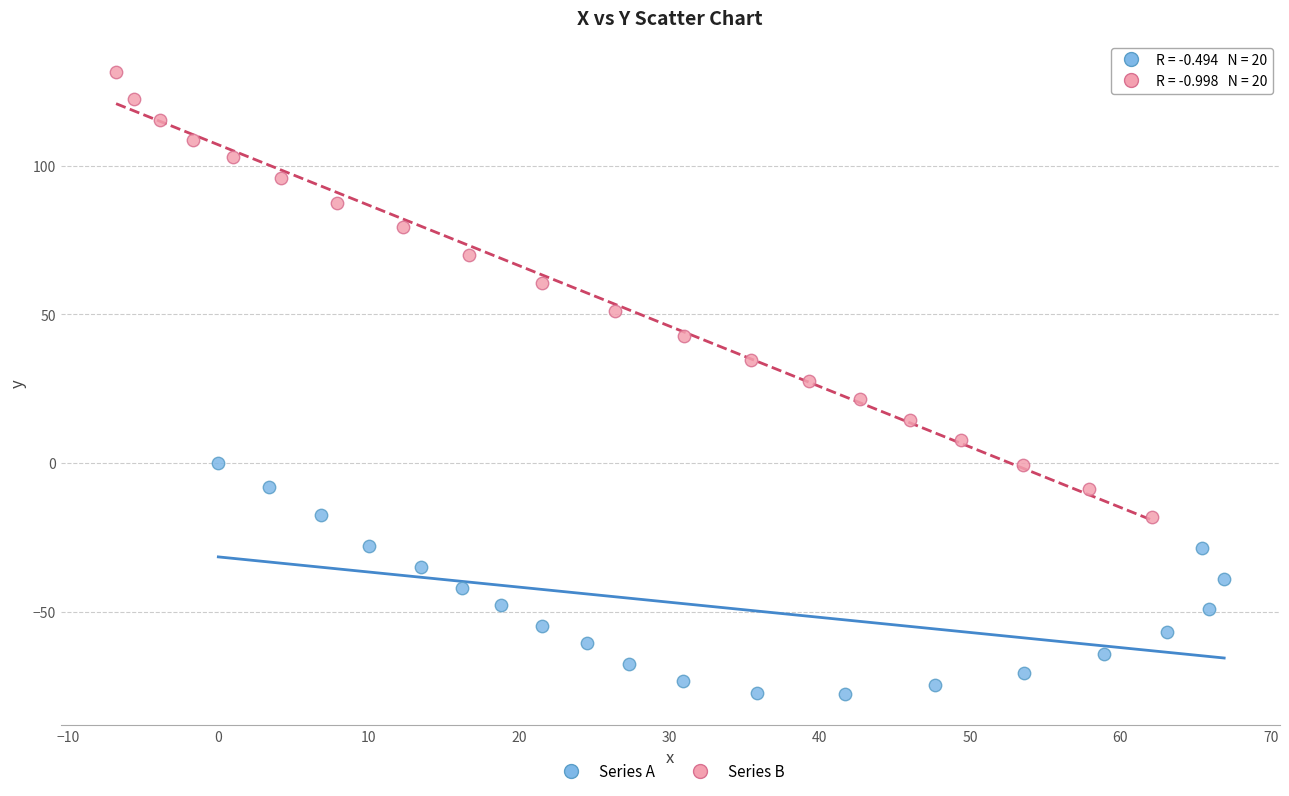

Which series reaches the minimum Y coordinate?

Series A